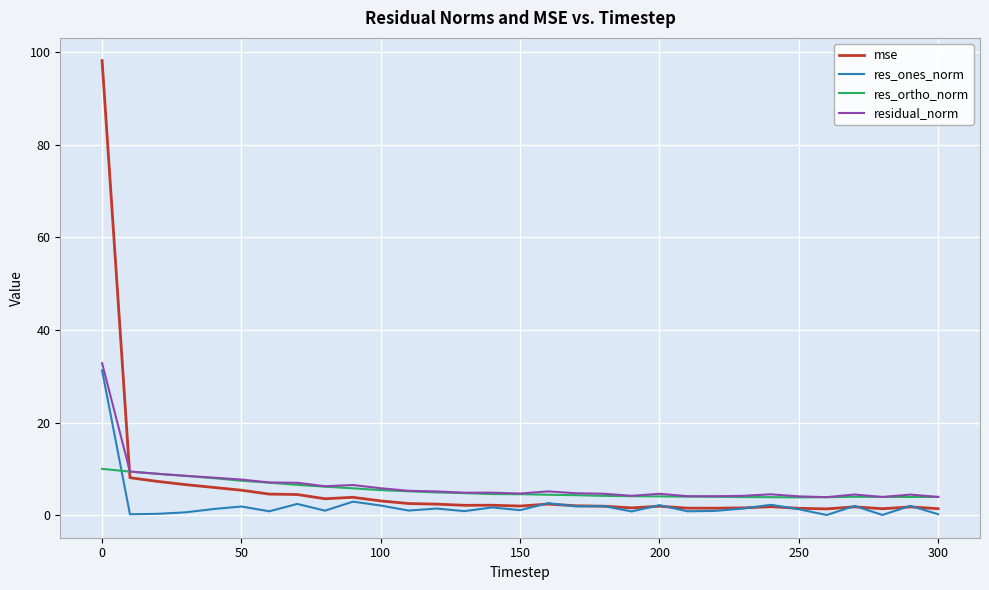

What is the minimum value for res_ortho_norm?

3.9